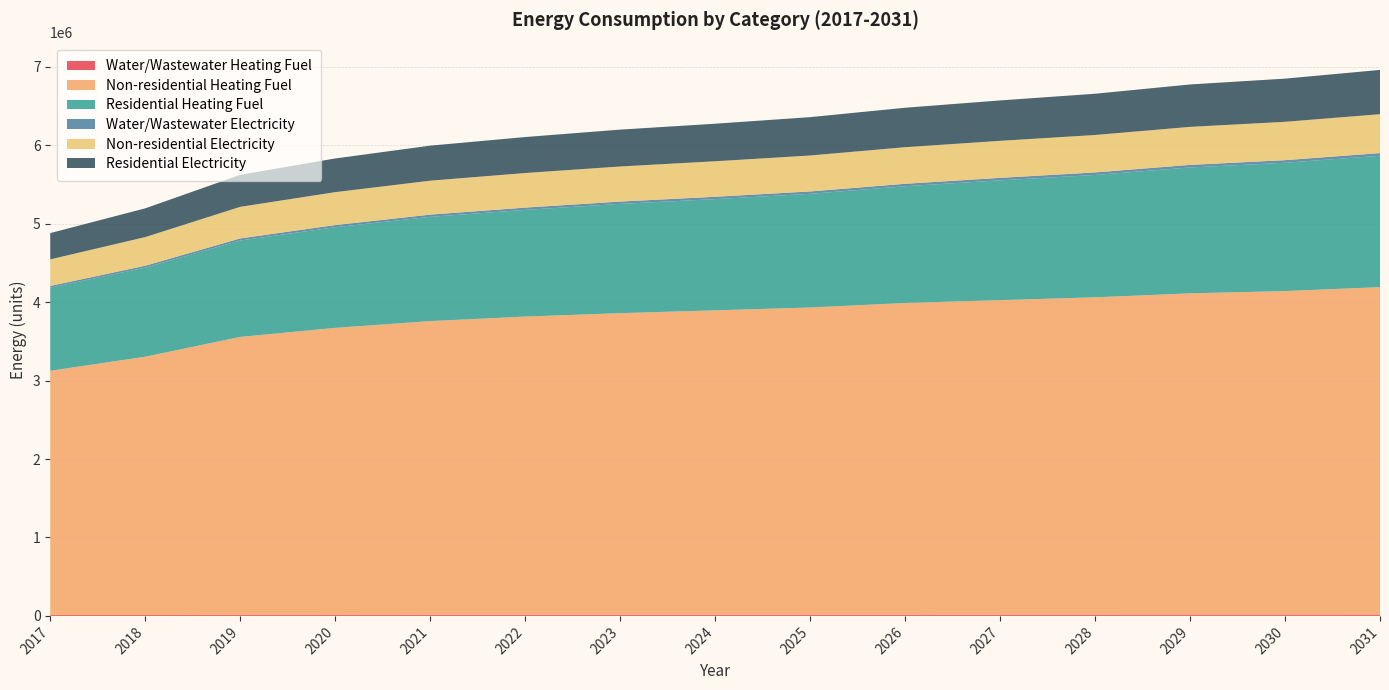

Reading left to right, transcribe all the data shown in this chart.

Water/Wastewater Heating Fuel: 12195.0	12988.3	14060.6	14610.1	15043.3	15362.9	15612.9	15833.4	16068.0	16406.4	16691.8	16945.6	17279.0	17526.3	17843.9
Non-residential Heating Fuel: 3113008.9	3292323.4	3543363.8	3658125.0	3744196.0	3801576.6	3844612.1	3880475.0	3916337.9	3973718.6	4009581.5	4045444.4	4095652.4	4124342.8	4174550.8
Residential Heating Fuel: 1060100.0	1135764.0	1229567.2	1283357.2	1329153.5	1360116.7	1393338.7	1418036.4	1449573.4	1488629.9	1527676.5	1560337.7	1605229.7	1636108.7	1674993.7
Water/Wastewater Electricity: 21905.6	23724.0	26232.5	27448.0	28385.1	29046.0	29554.1	29992.0	30446.7	31132.2	31647.4	32126.4	32772.2	33208.2	33836.9
Non-residential Electricity: 339038.7	365636.0	402872.4	419894.7	432661.4	441172.6	447556.0	452875.4	458194.9	466706.0	472025.5	477345.0	484792.3	489047.8	496495.1
Residential Electricity: 335073.8	366396.6	407872.3	429443.7	446970.5	458801.5	470063.5	478769.5	489126.7	503033.8	515269.1	526007.3	540891.4	550691.7	564206.8